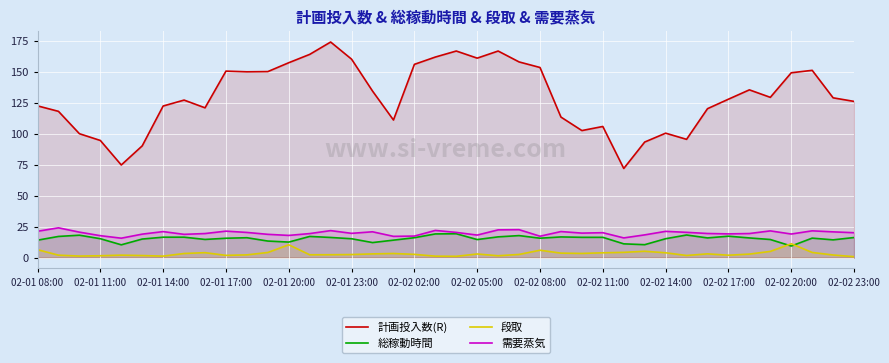

What position from the left is 28?

29